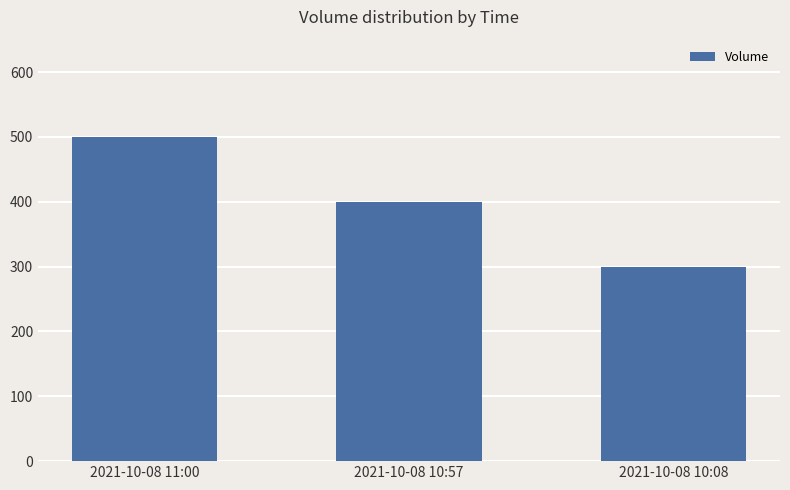

At which category does the chart reach its minimum across all series?

2021-10-08 10:08